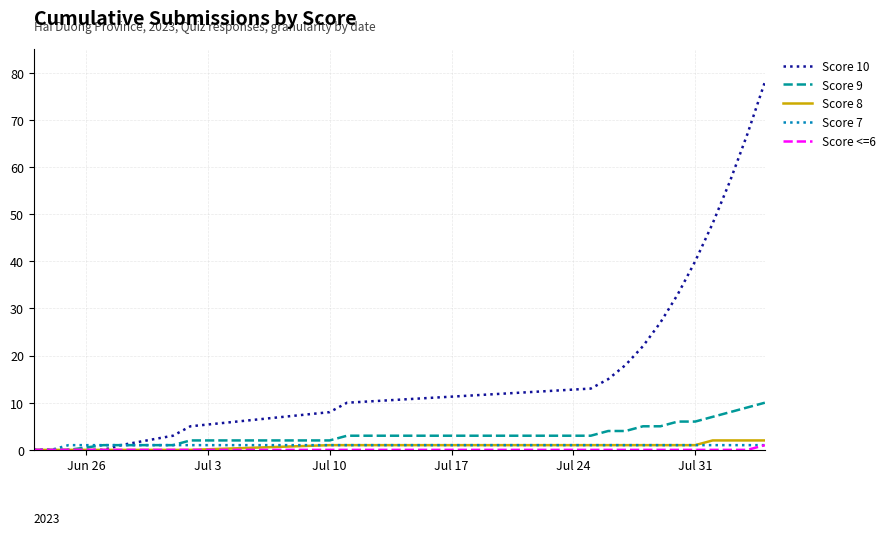

What is the sum of all Score 8 values?

17